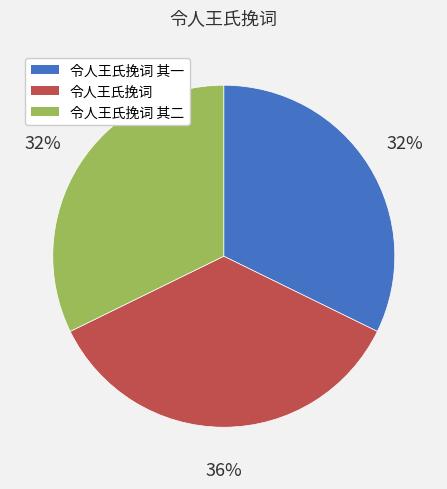

To the nearest percent, what is the average slice percentage?

33%